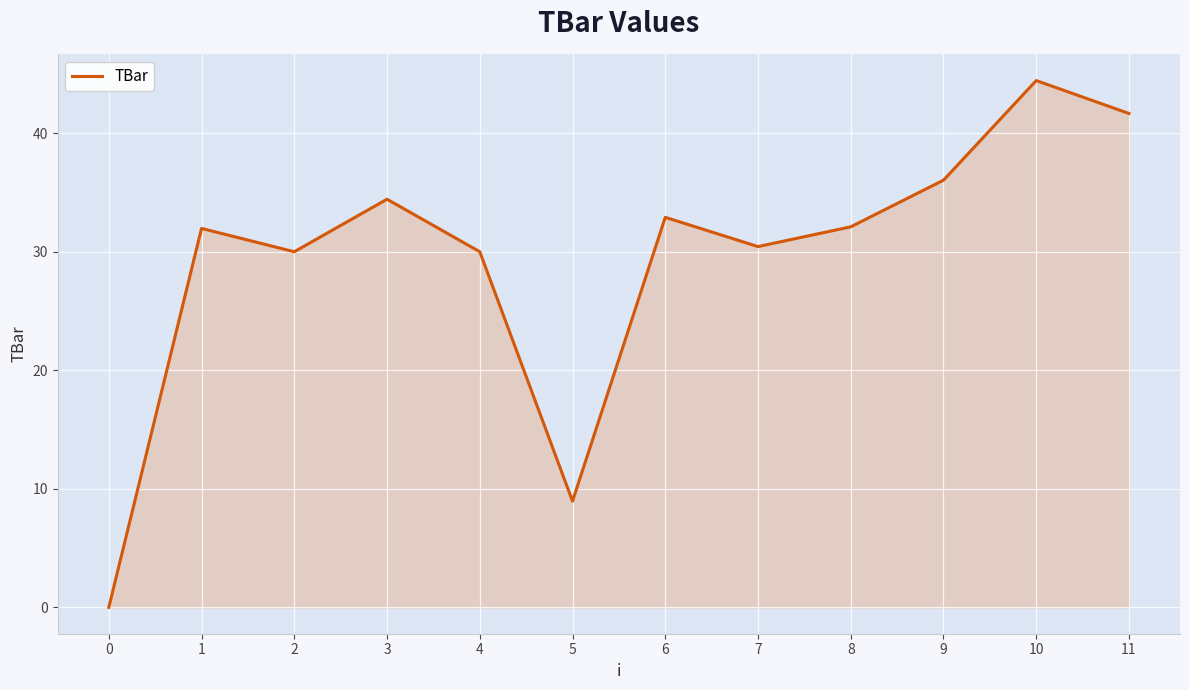

What is the maximum value shown in the chart?

44.4